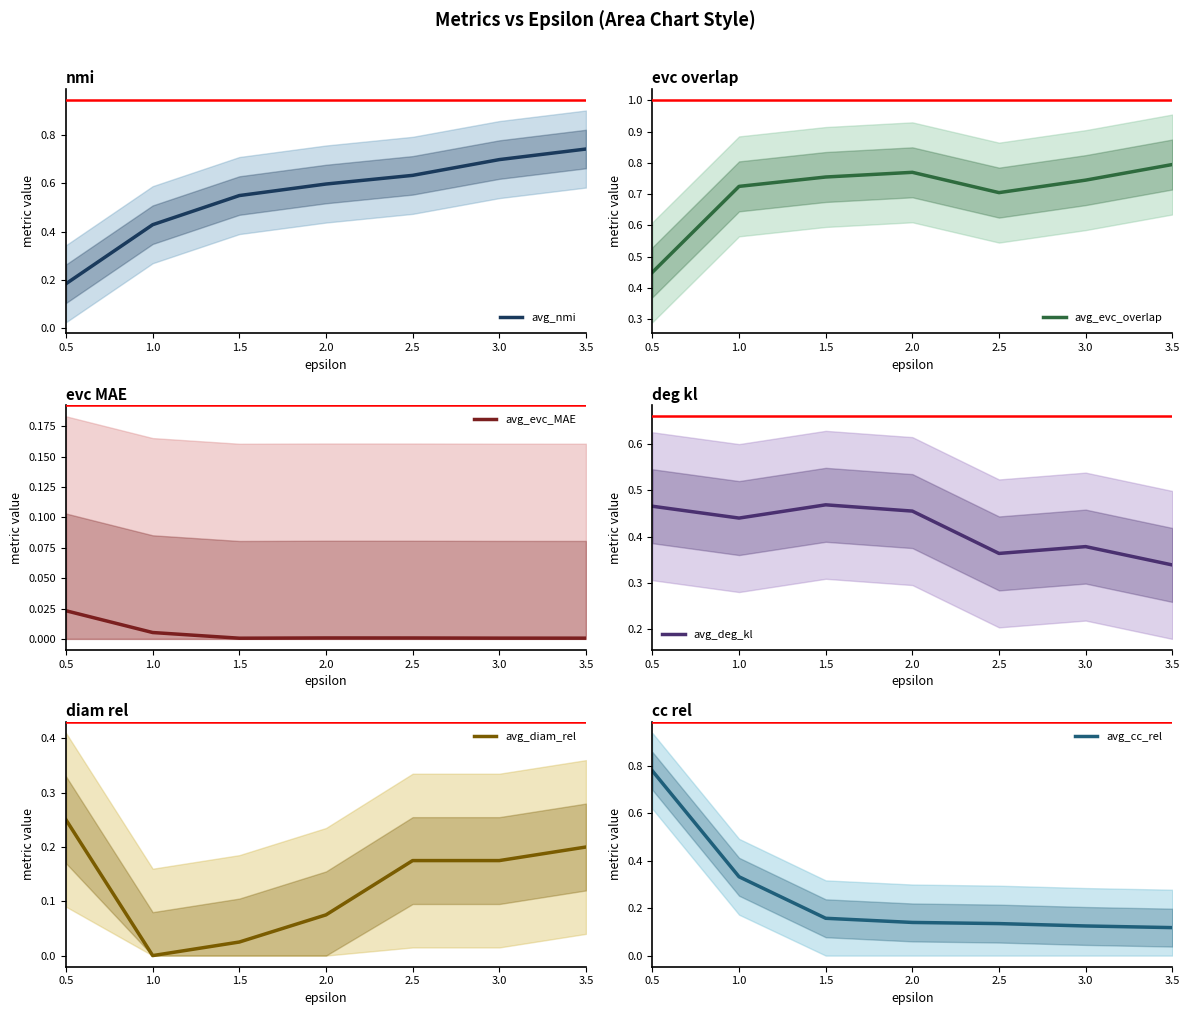

Is this an area chart (filled region under the line)?

No